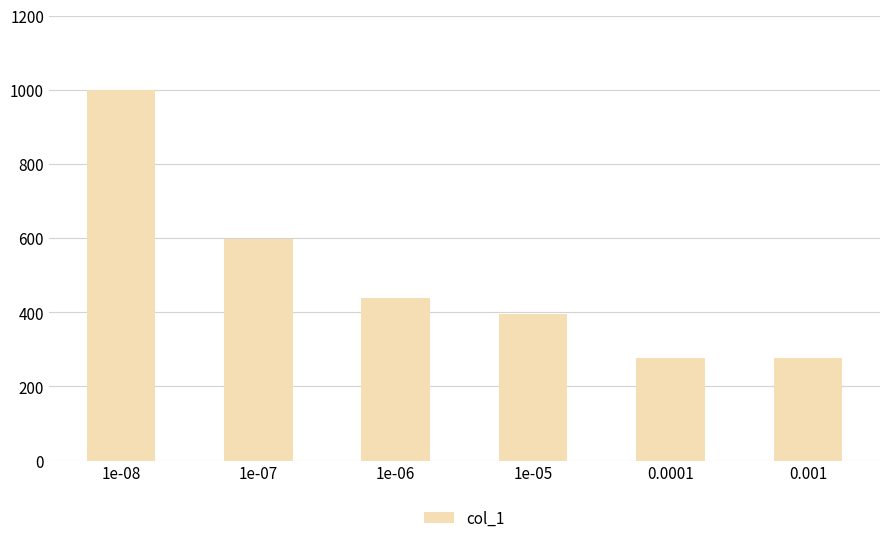

Count the values in the range 277 to 597.

5